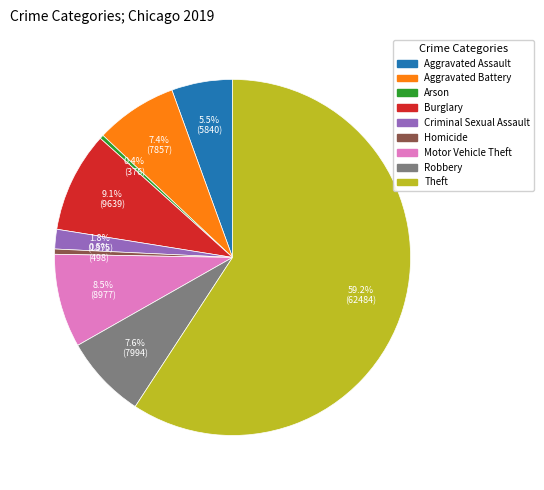

Is there any slice that represents more than half of the pie?

Yes